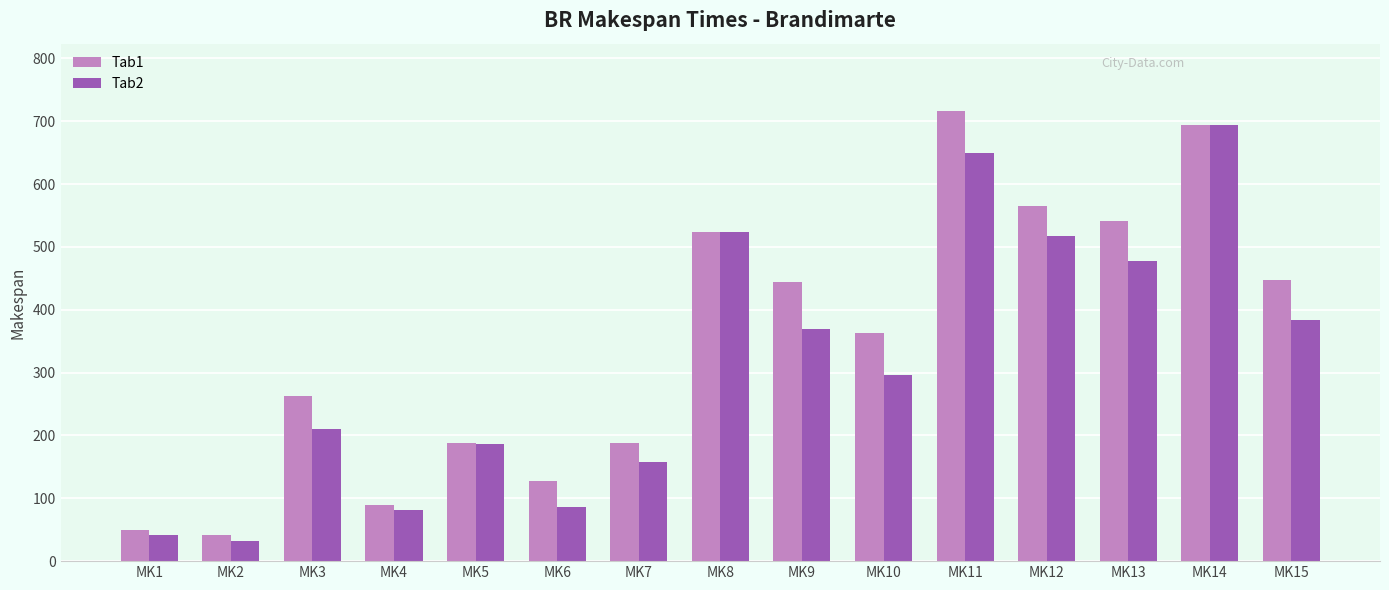

Read the Tab1 value at MK8, to the nearest 10.

520